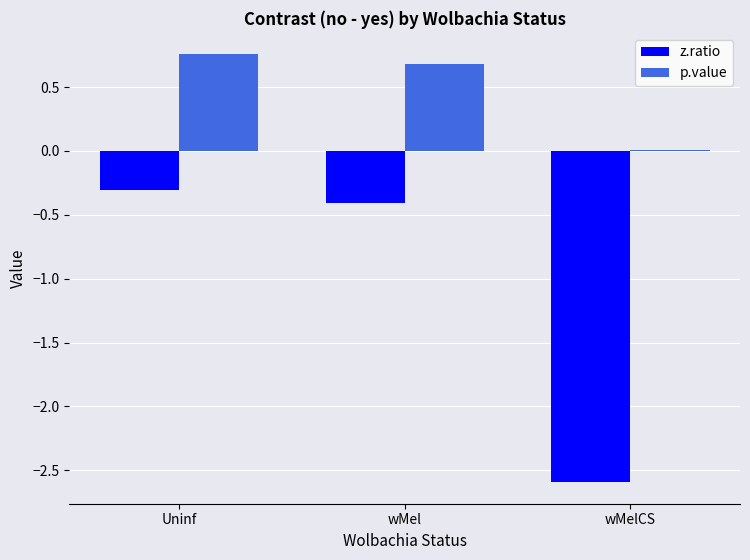

At which category does the chart reach its peak across all series?

Uninf